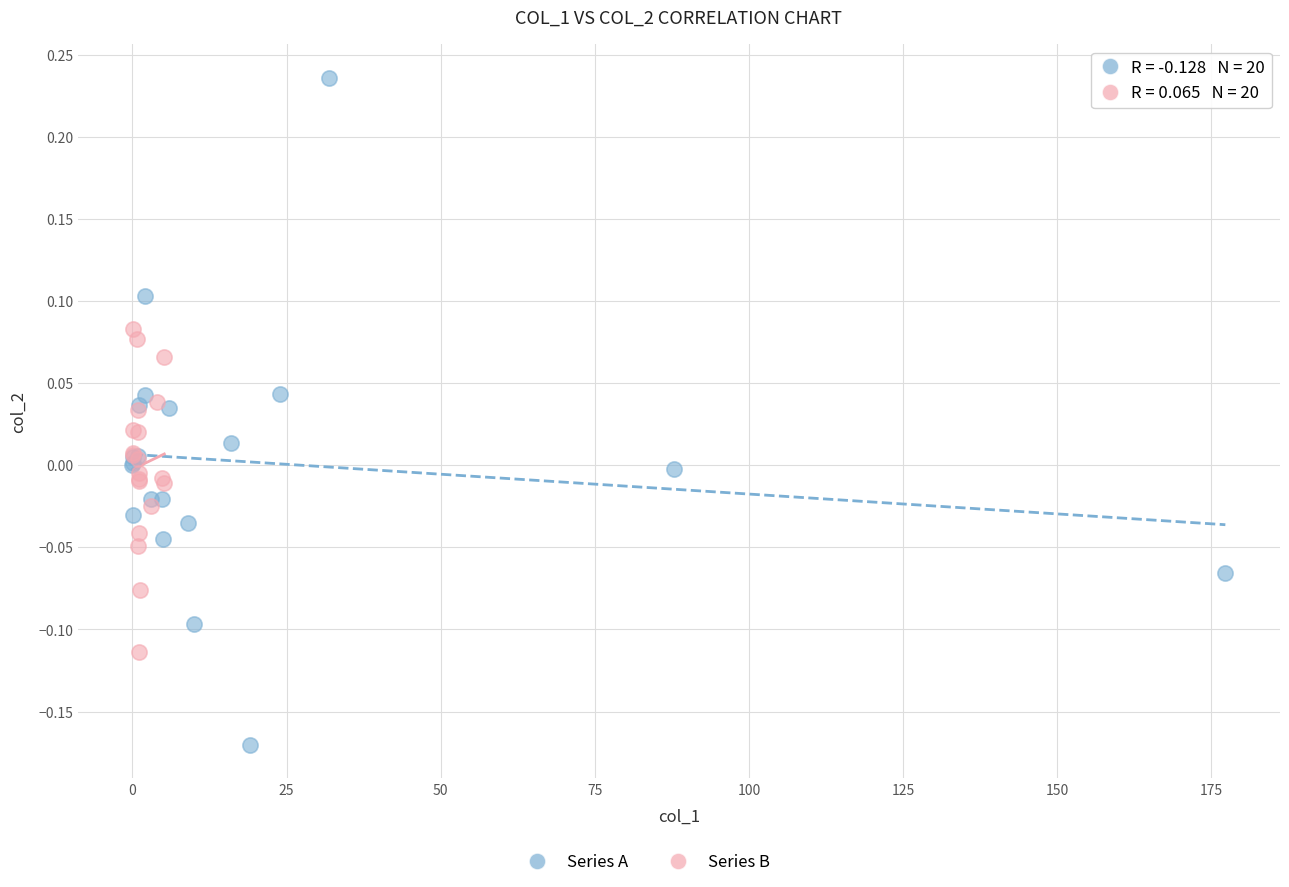

Which series has the largest Y range (max minus min)?

Series A